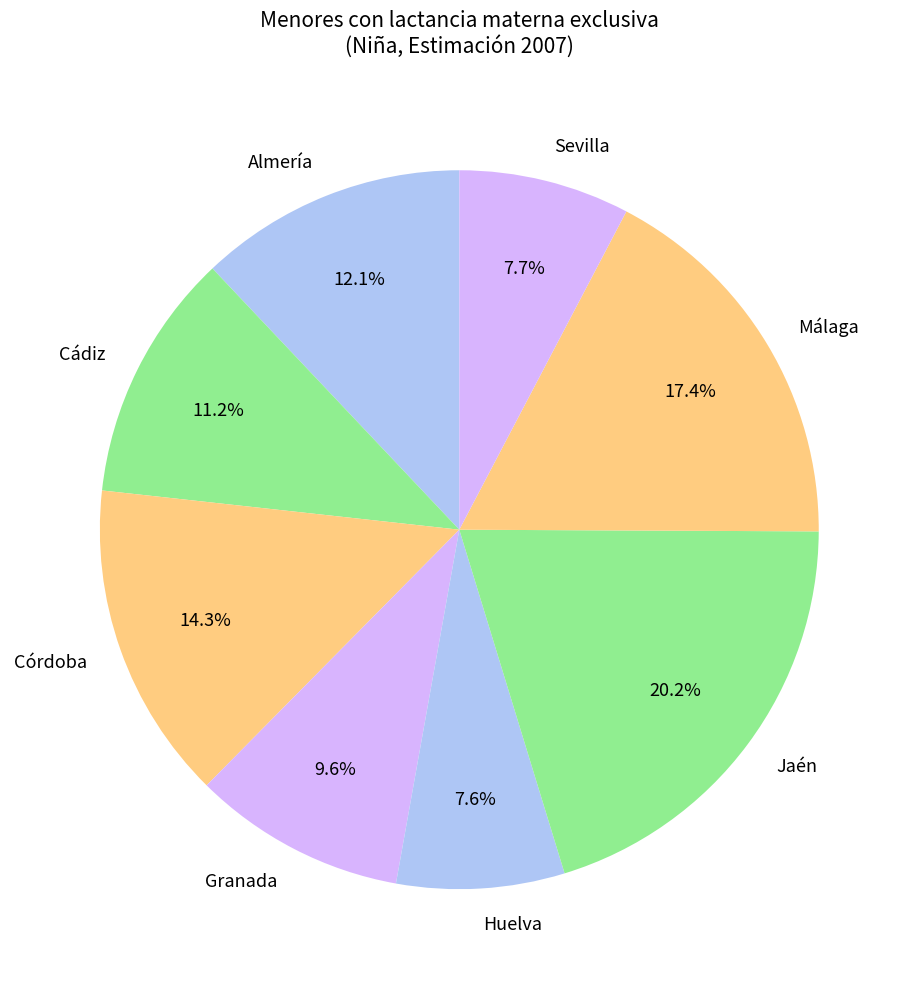

Between Almería and Cádiz, which is larger?

Almería